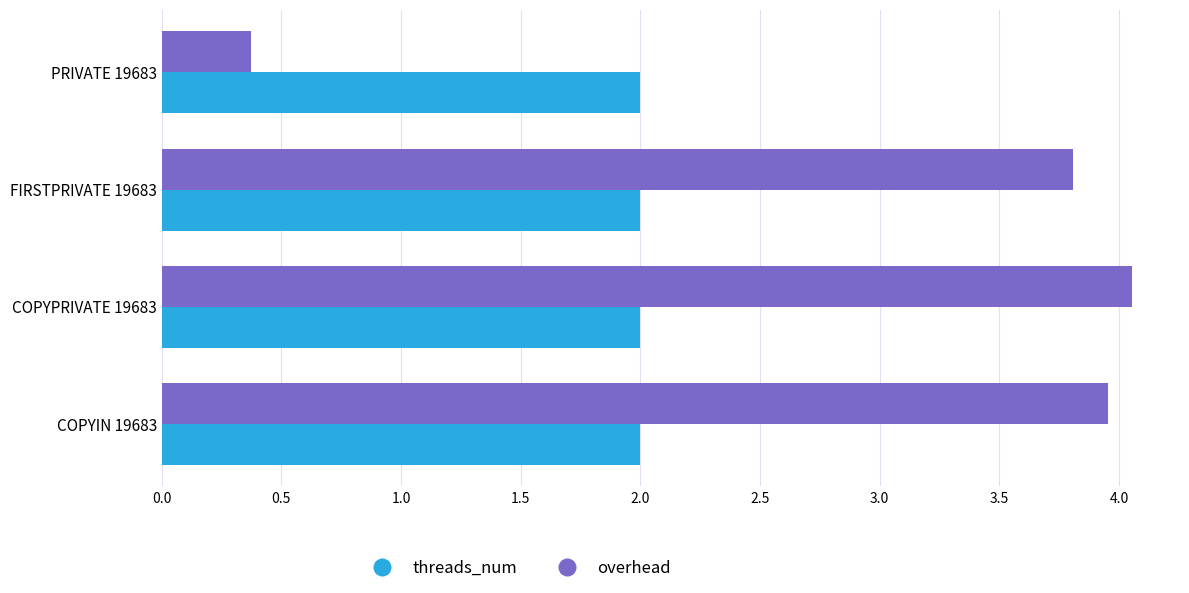

What value does the overhead series have at FIRSTPRIVATE 19683?

3.8